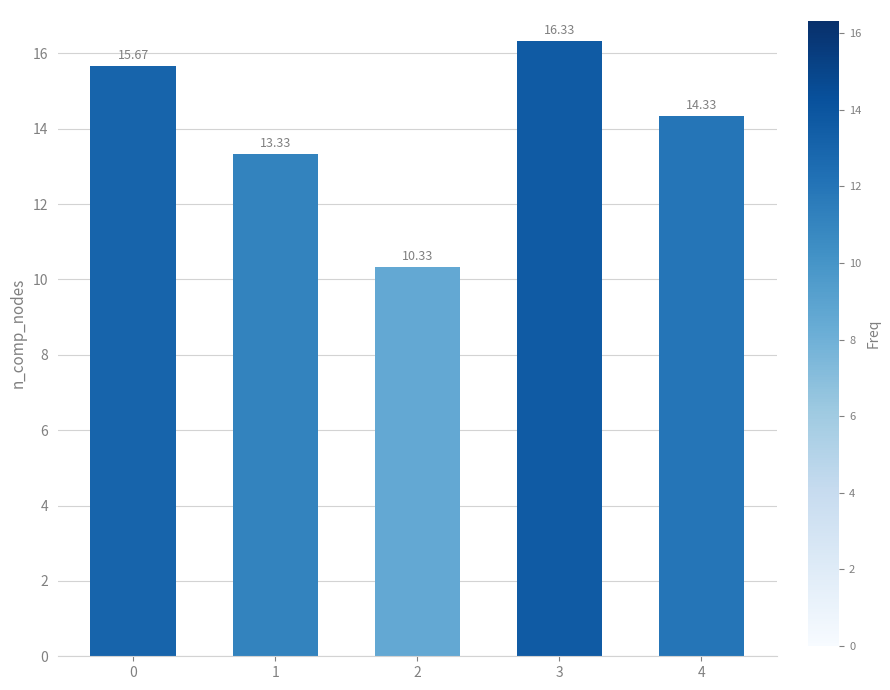

Which label corresponds to the largest value in the chart?

3